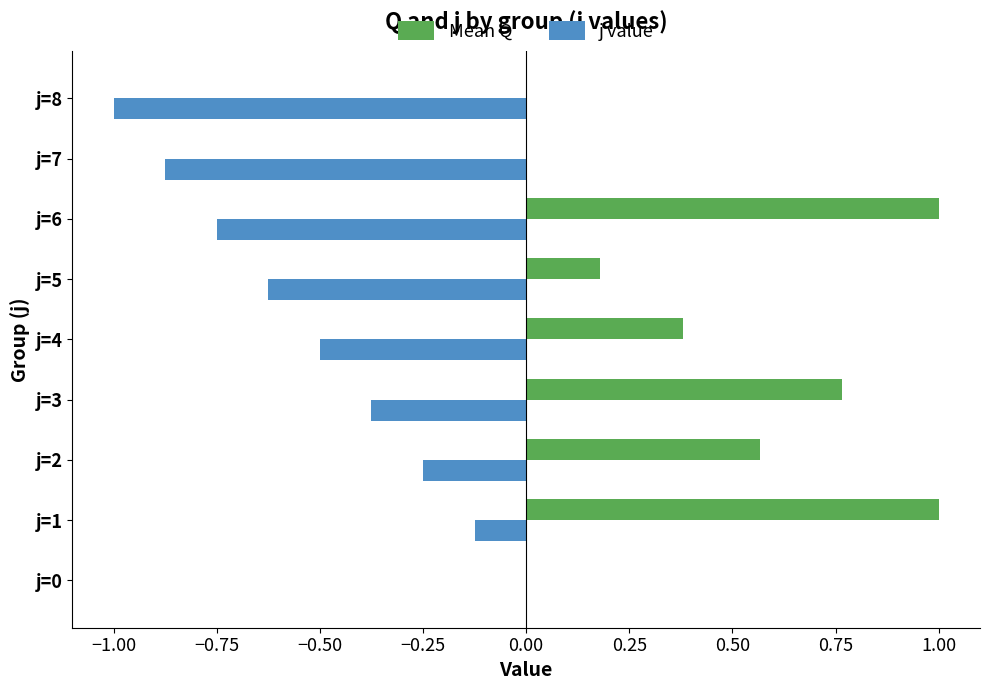

True or false: j value has a value of -1.0 at j=6.

False